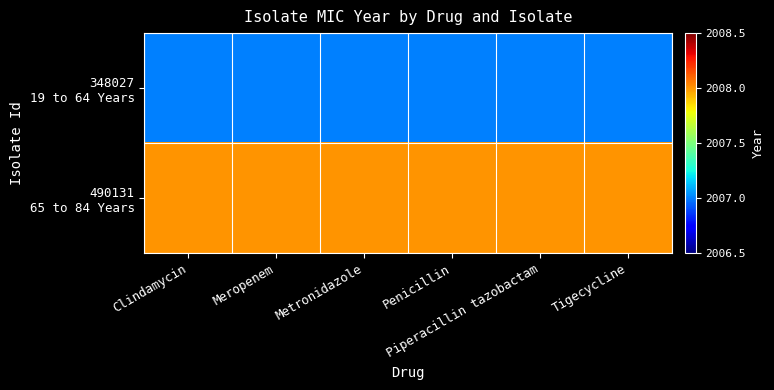

What is the smallest value displayed?

2007